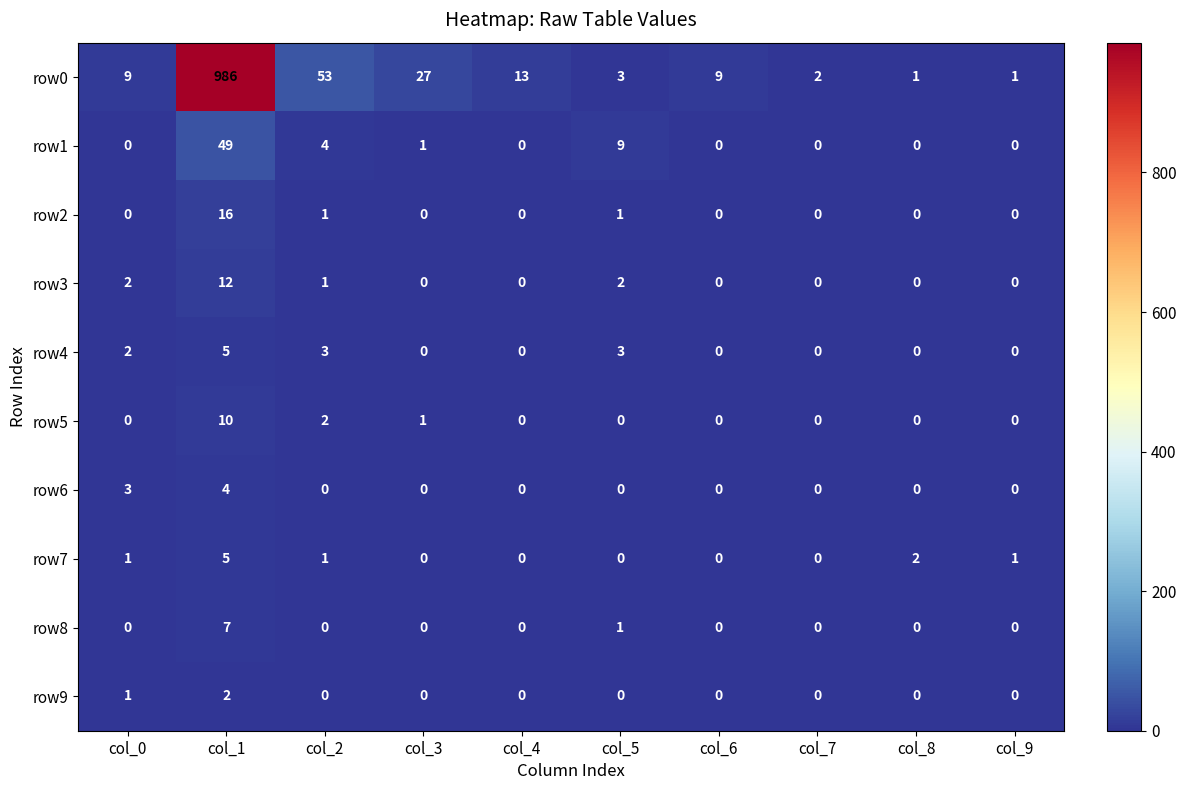

How many series are shown in this chart?

10